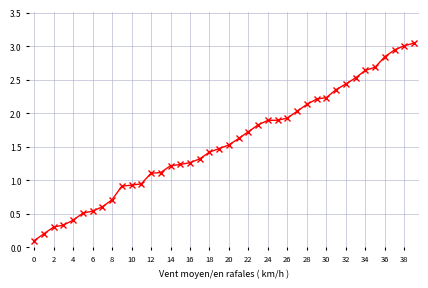

How many lines are shown in the chart?

1